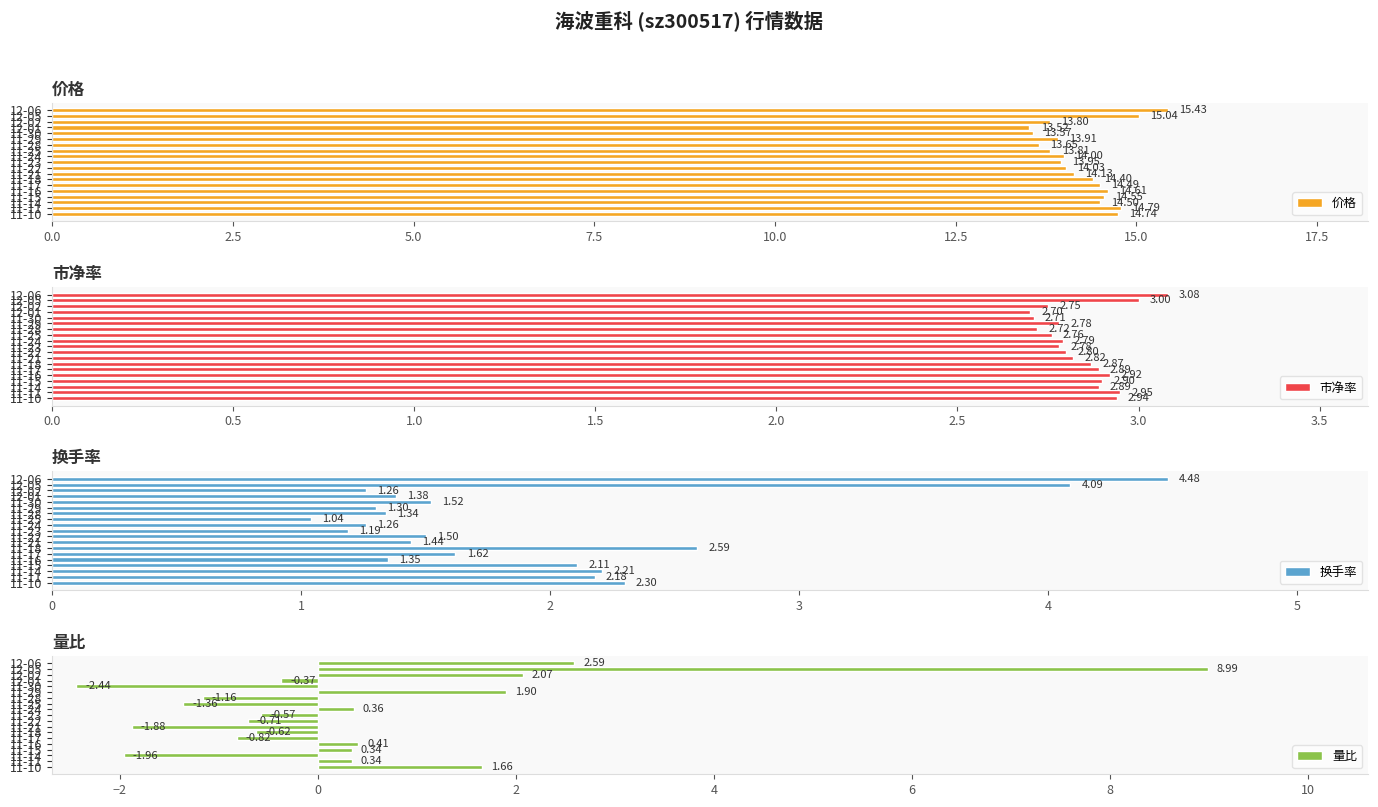

What is the sum of all 价格 values?

270.9